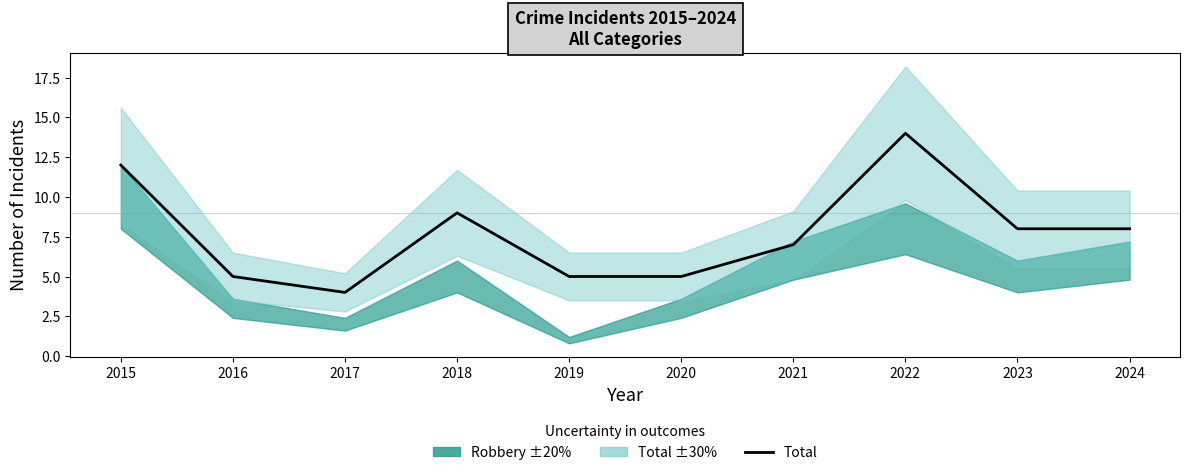

What is the change in value from 2018 to 2022?

+5